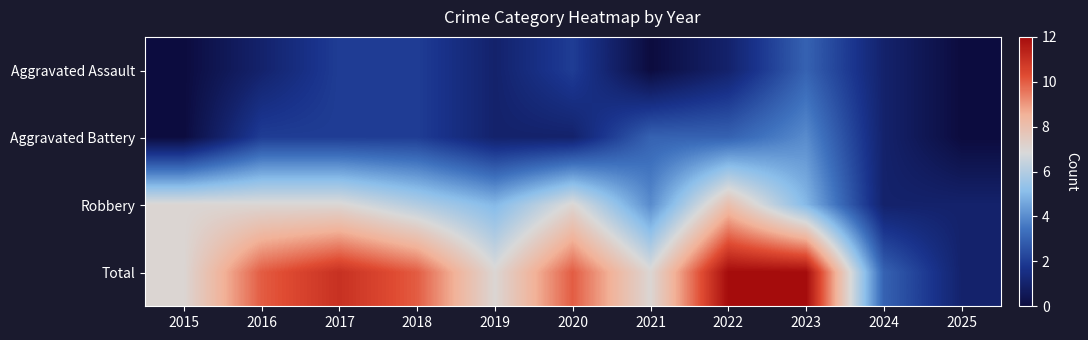

Reading right to left, what are all the values shown in this chart?

Aggravated Assault: 2025=0	2024=1	2023=3	2022=1	2021=0	2020=2	2019=1	2018=2	2017=2	2016=1	2015=0
Aggravated Battery: 2025=0	2024=1	2023=4	2022=3	2021=3	2020=1	2019=1	2018=2	2017=2	2016=2	2015=0
Robbery: 2025=1	2024=1	2023=5	2022=8	2021=4	2020=7	2019=5	2018=6	2017=7	2016=7	2015=7
Total: 2025=1	2024=3	2023=12	2022=12	2021=7	2020=10	2019=7	2018=10	2017=11	2016=10	2015=7